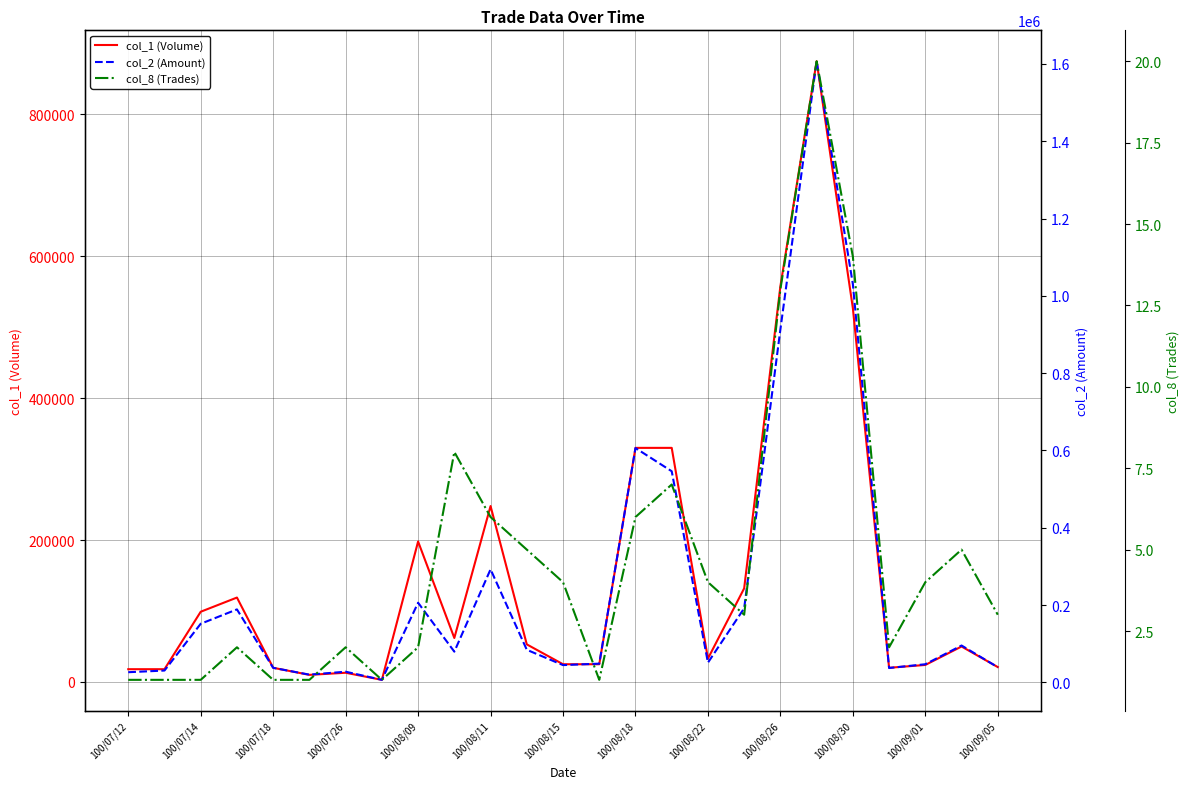

The value of col_1 (Volume) at 100/08/09 is 288291. True or false?

False